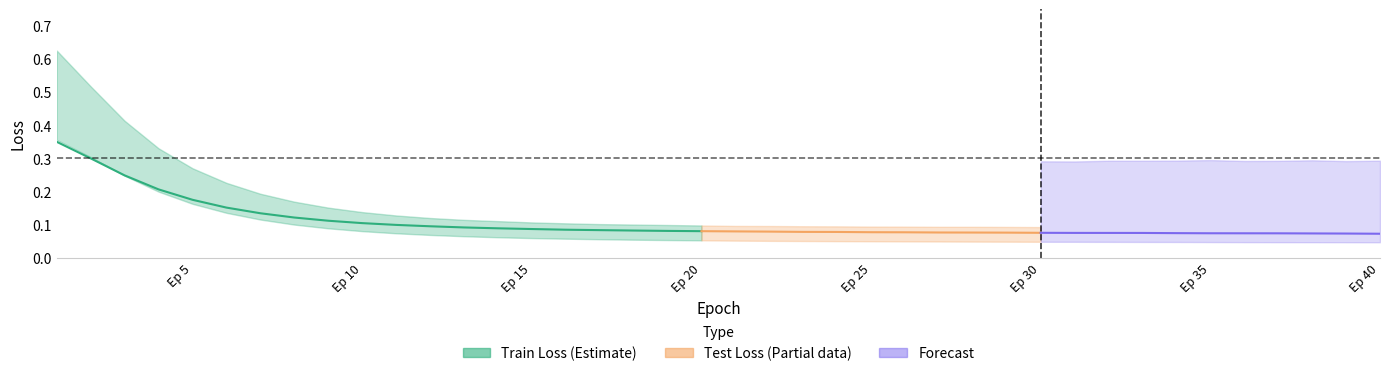

What is the approximate value of Train Loss 1 at 7?

0.1